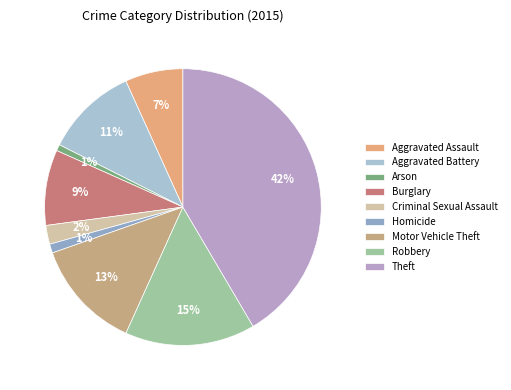

What portion of the pie excludes Aggravated Battery?

89.2%